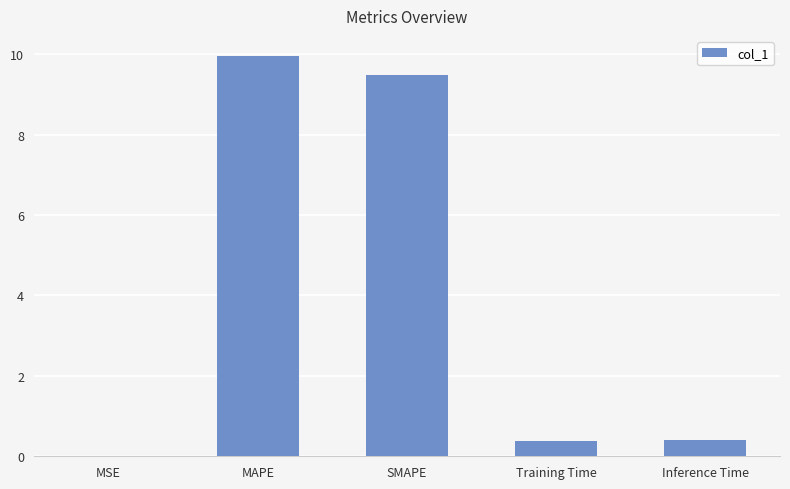

What is the change in value from MAPE to SMAPE?

-0.5